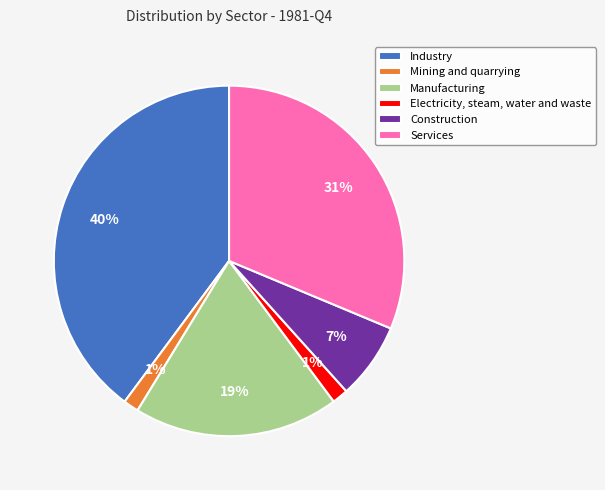

Count the number of slices in the pie.

6